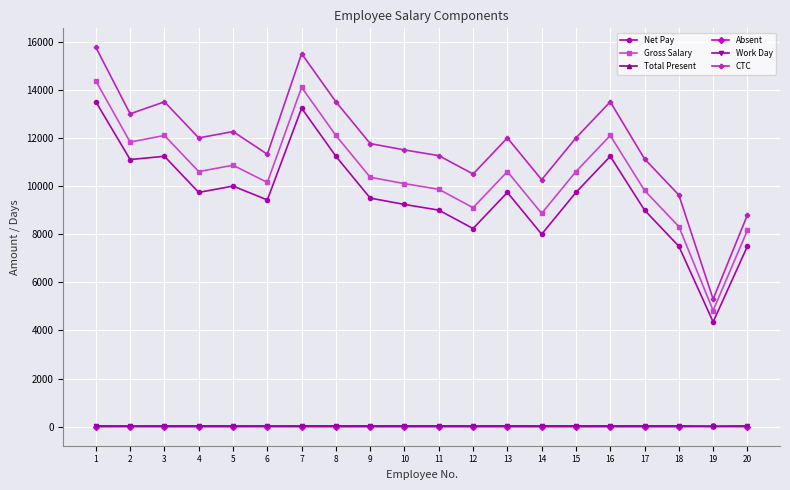

What is the value of the Work Day point at the 14th from the left?

26.0